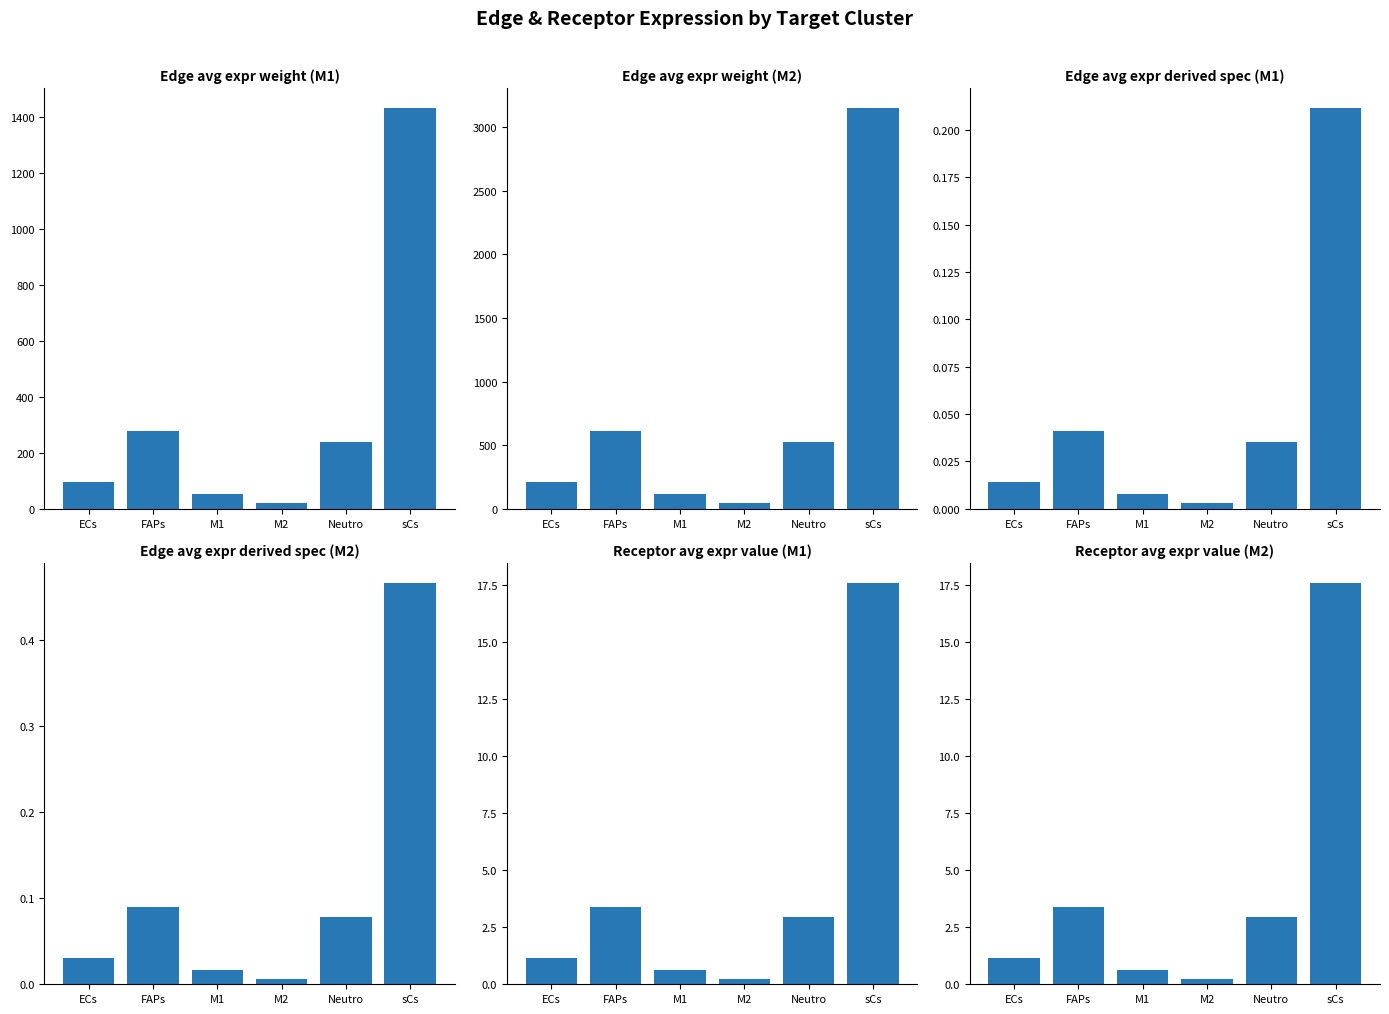

Reading left to right, extract all data points from this chart.

Edge avg expr weight (M1): 94.9	277.4	51.2	19.8	238.8	1431.5
Edge avg expr weight (M2): 208.7	610.2	112.7	43.7	525.4	3149.2
Edge avg expr derived spec (M1): 0.0	0.0	0.0	0.0	0.0	0.2
Edge avg expr derived spec (M2): 0.0	0.1	0.0	0.0	0.1	0.5
Receptor avg expr value (M1): 1.2	3.4	0.6	0.2	2.9	17.6
Receptor avg expr value (M2): 1.2	3.4	0.6	0.2	2.9	17.6